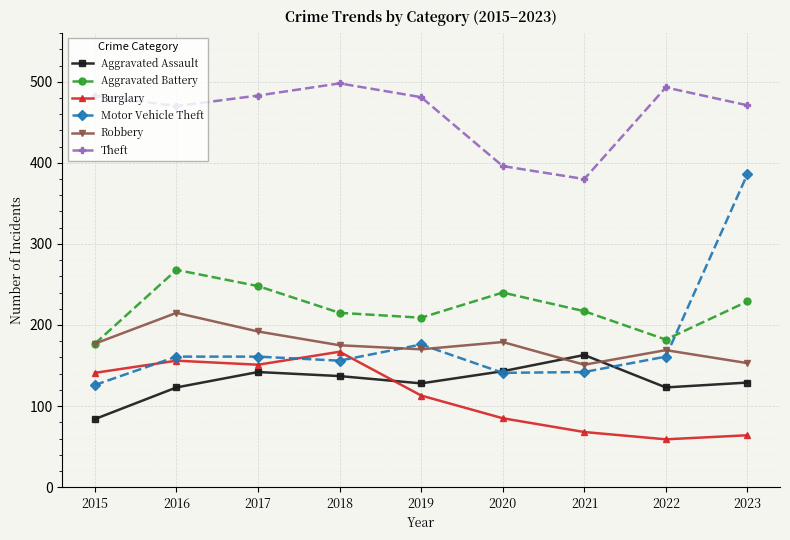

What is the difference between the highest and lowest values at 2016?

347